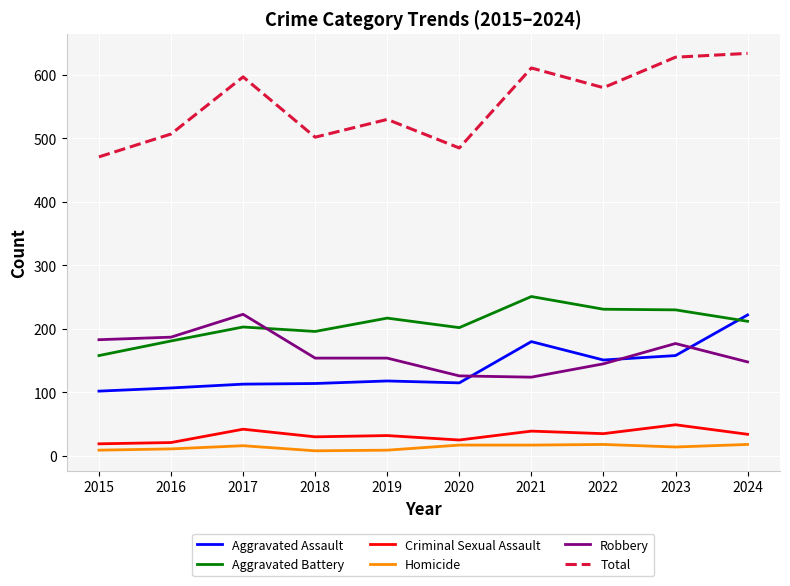

What is the lowest value of the Aggravated Battery series?

158